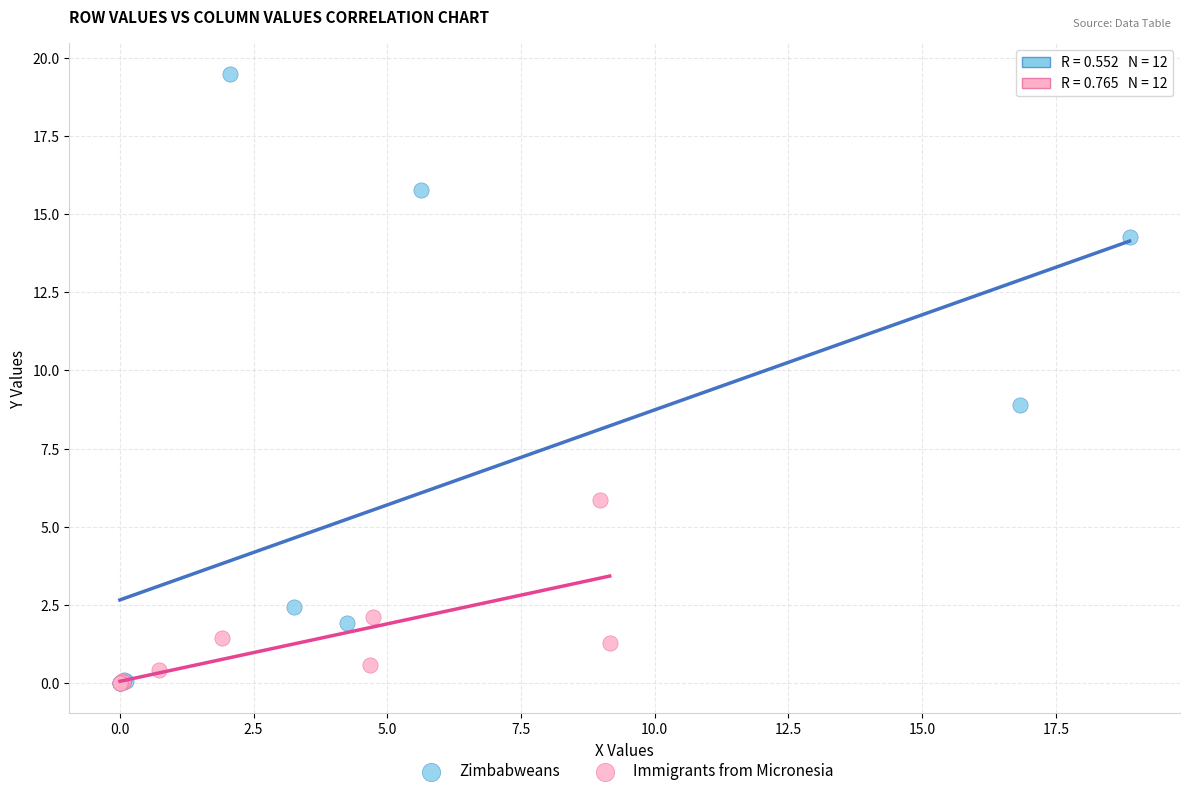

Which series reaches the maximum Y coordinate?

Zimbabweans